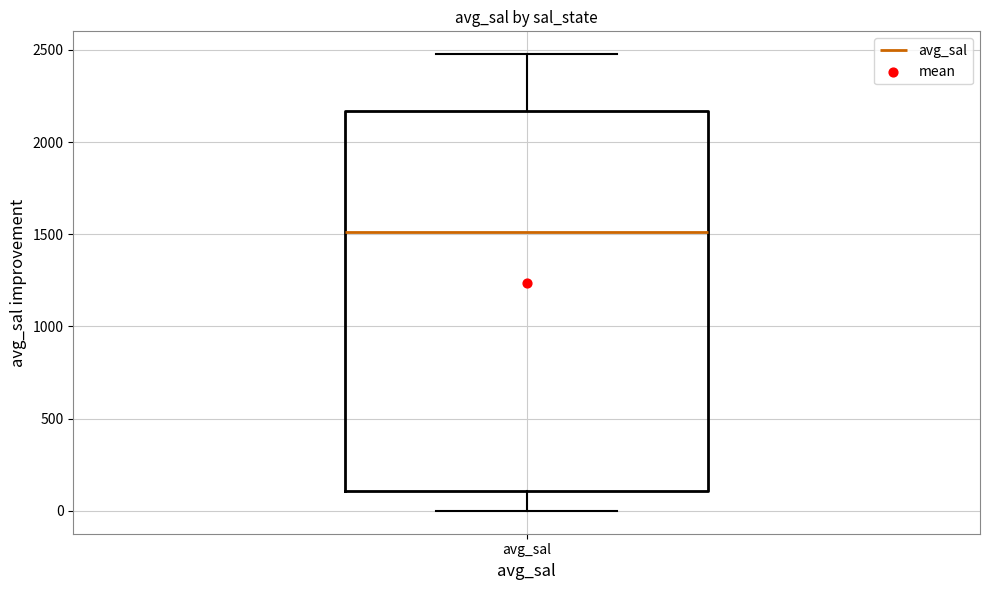

Read this box plot against the y-axis: the position of the median line, the range covered by the box, and the ends of both whiskers. The values are not printed on the chart, so give them approximately, as read against the axis.

median 1500, box 100 to 2150, whiskers 0 to 2500